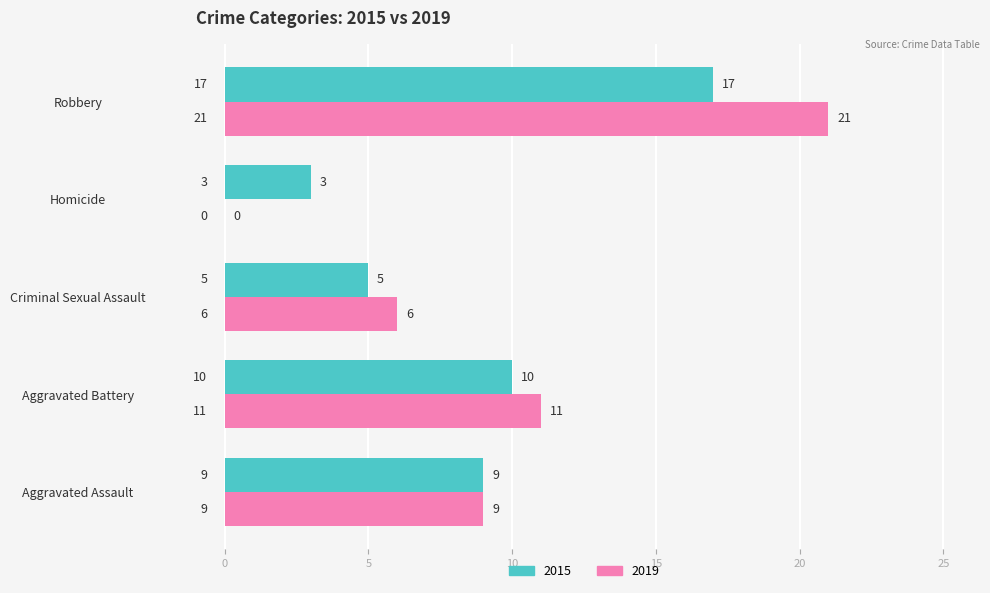

What is the sum of all 2015 values?

44